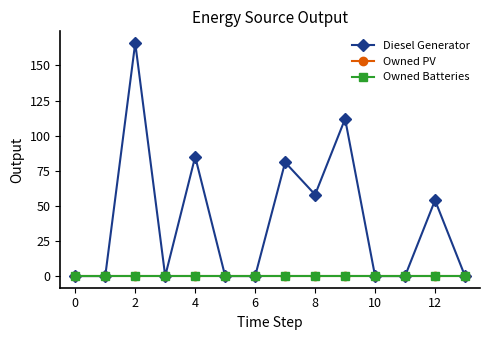

Does the chart display data point markers on the line(s)?

Yes